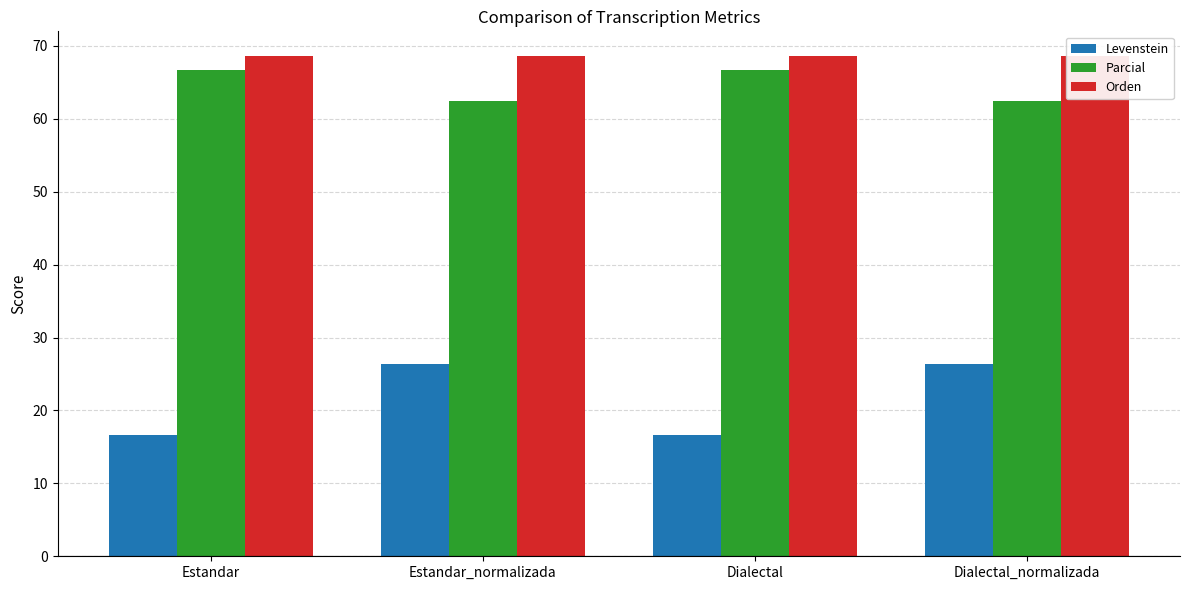

What is the spread (max minus min) of values at Estandar_normalizada?

42.3